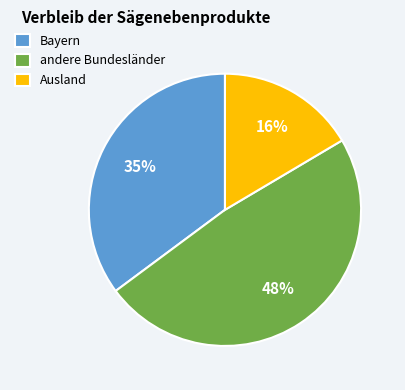

Which slice is the smallest?

Ausland